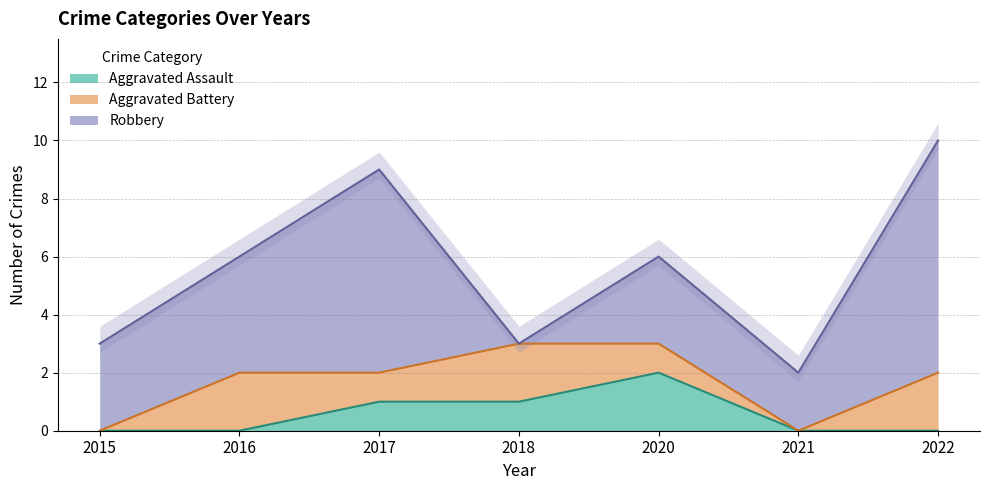

How many values in Aggravated Battery are above zero?

5